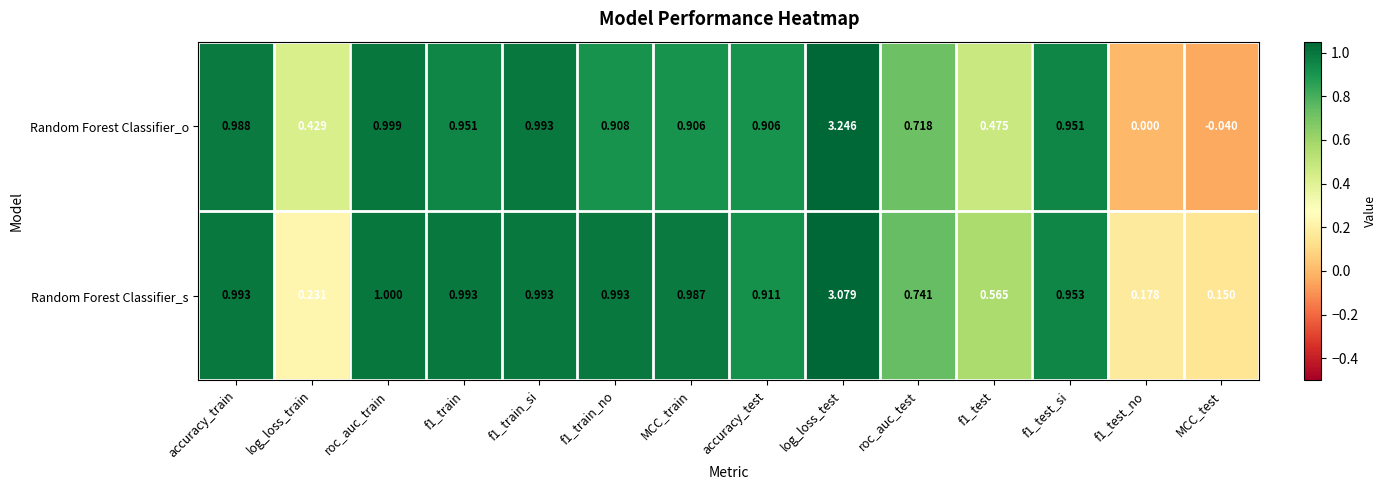

Rank the series by their maximum value, from lowest to highest.

Random Forest Classifier_s, Random Forest Classifier_o